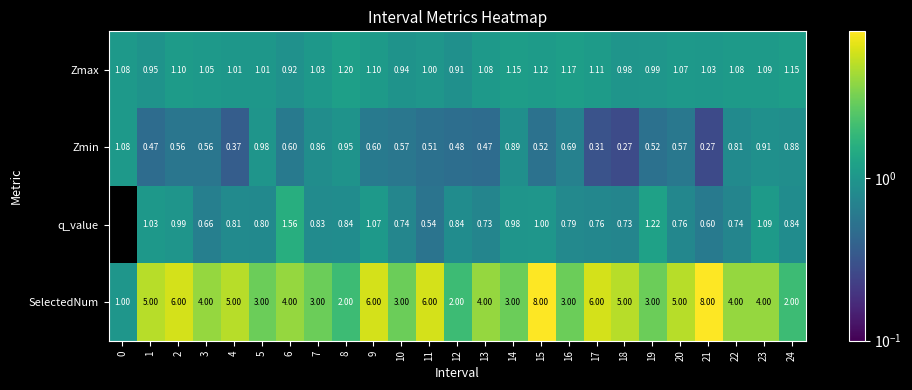

Which series has the largest total across all categories?

SelectedNum